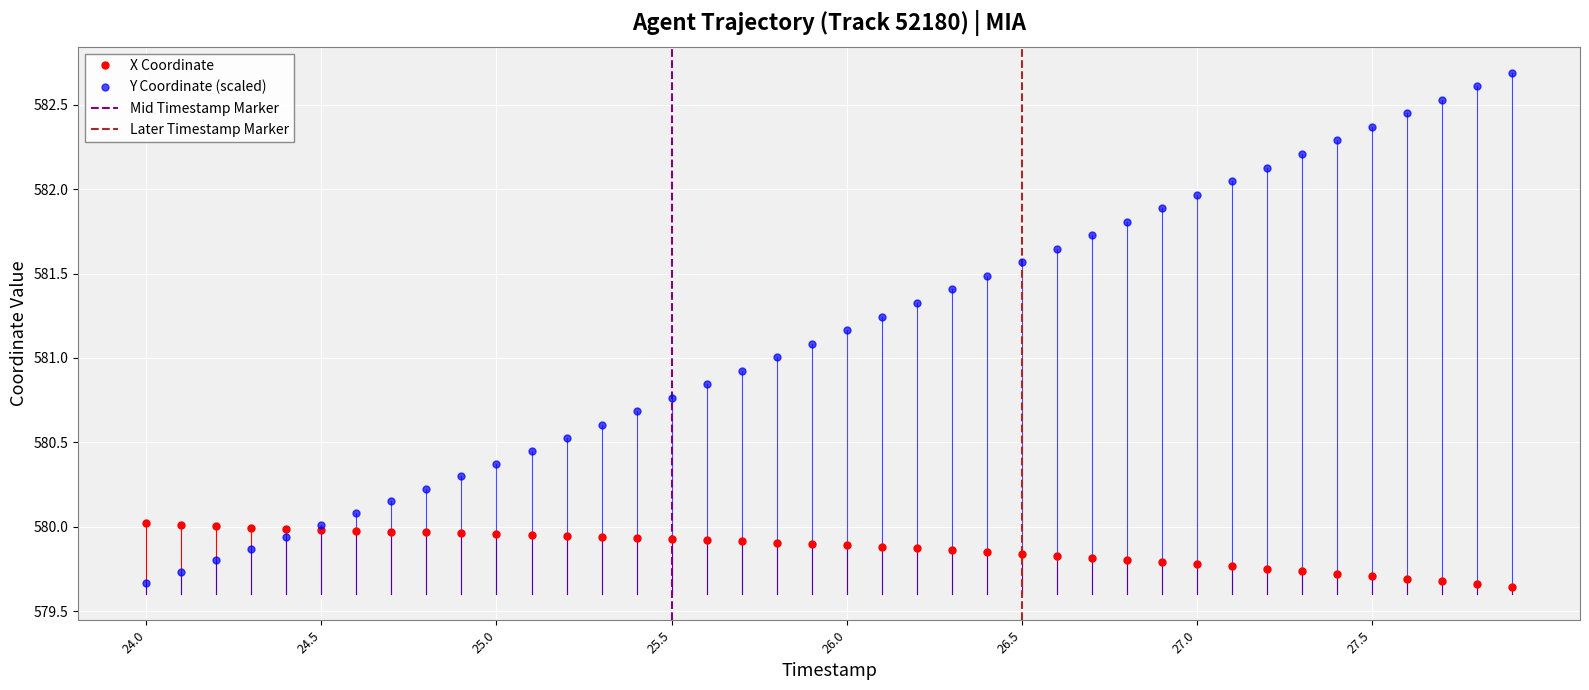

How many times do Y and X cross each other?

1